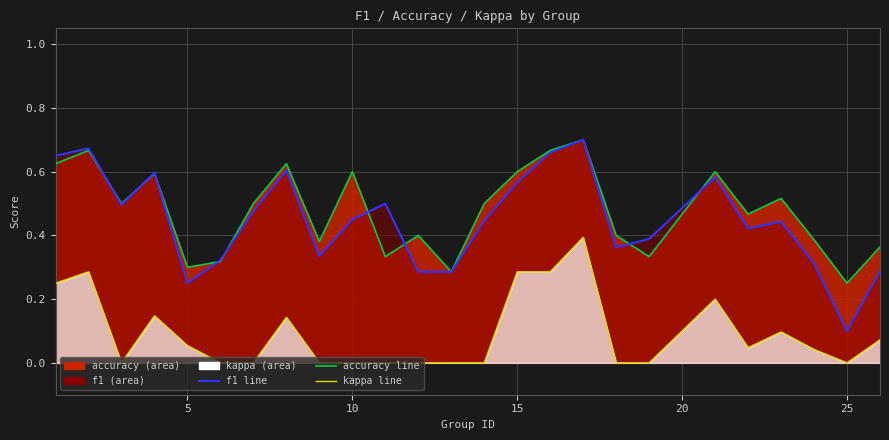

True or false: f1 line and kappa line cross at least once.

False